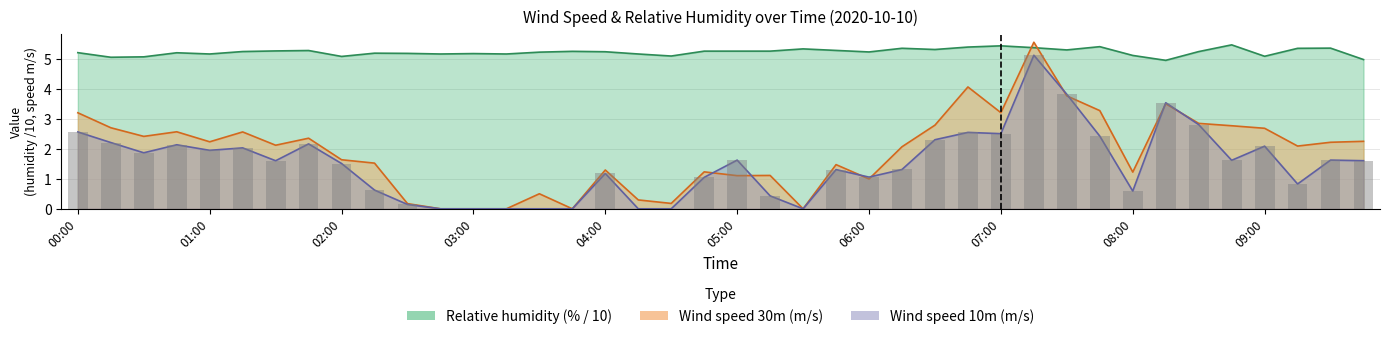

Rank the series by their maximum value, from lowest to highest.

Wind speed 10m (m/s), Relative humidity (%), Wind speed 30m (m/s)